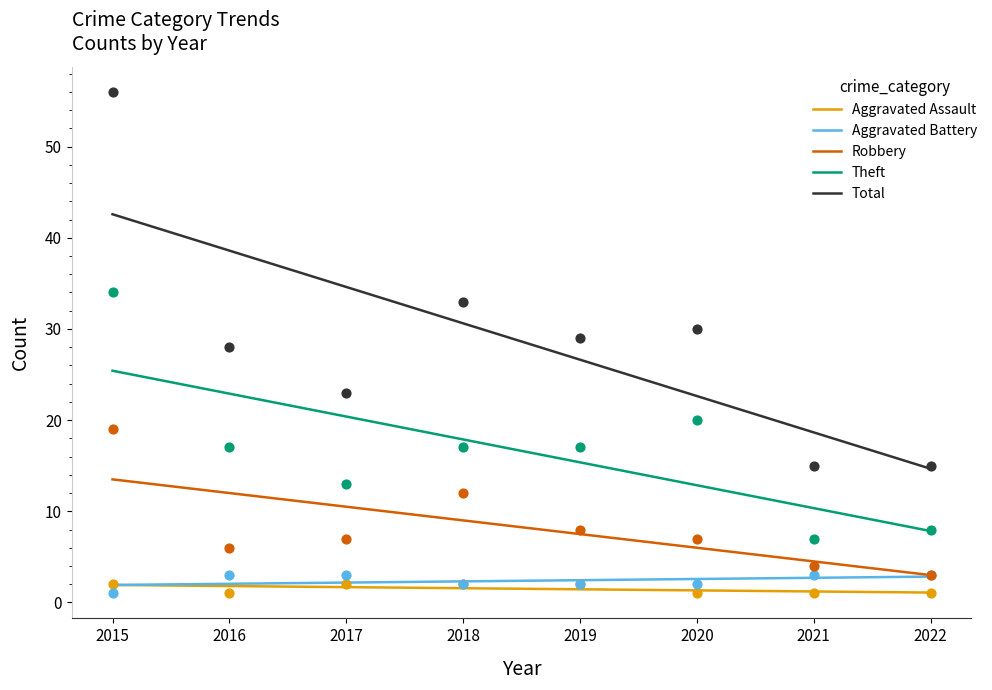

Which series reaches the maximum Y coordinate?

Total